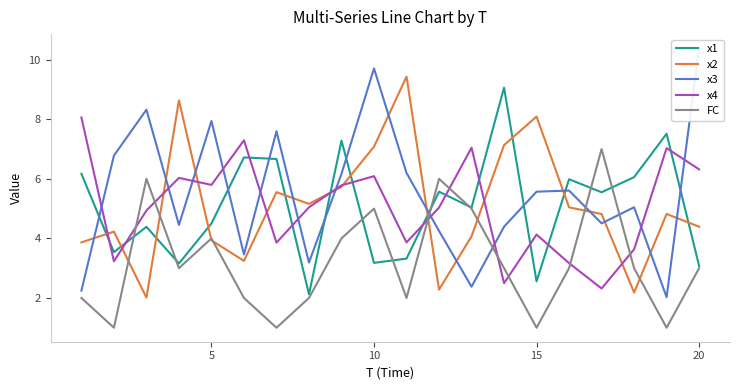

True or false: x1 and x4 intersect in this chart.

True